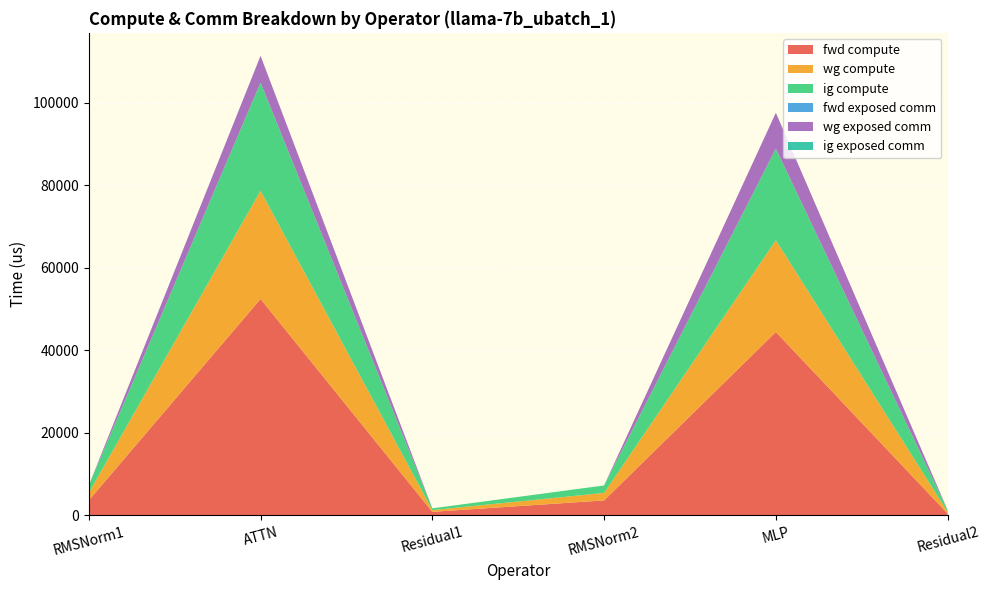

Reading right to left, extract all data points from this chart.

fwd compute: 423.5	44443.2	3622.5	847.0	52445.2	3622.5
wg compute: 423.5	22221.6	1811.2	423.5	26222.6	1811.2
ig compute: 423.5	22221.6	1811.2	423.5	26222.6	1811.2
fwd exposed comm: 0.0	0.0	0.0	0.0	0.0	0.0
wg exposed comm: 0.0	8688.8	0.0	0.0	6481.2	0.0
ig exposed comm: 0.0	0.0	0.0	0.0	0.0	0.0